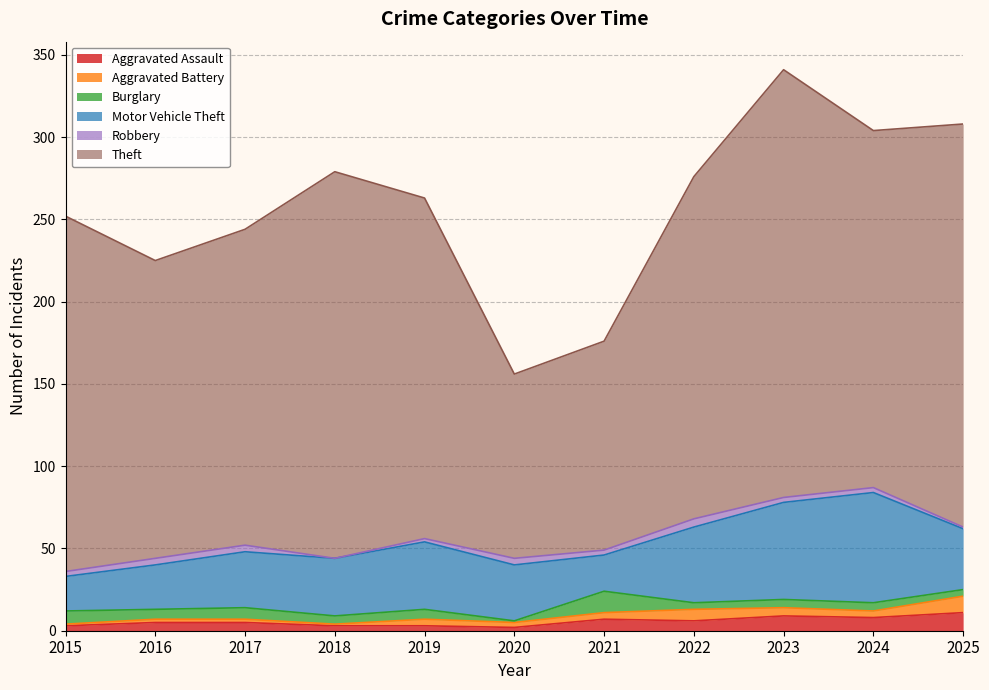

What are all the series names shown in the legend?

Aggravated Assault, Aggravated Battery, Burglary, Motor Vehicle Theft, Robbery, Theft